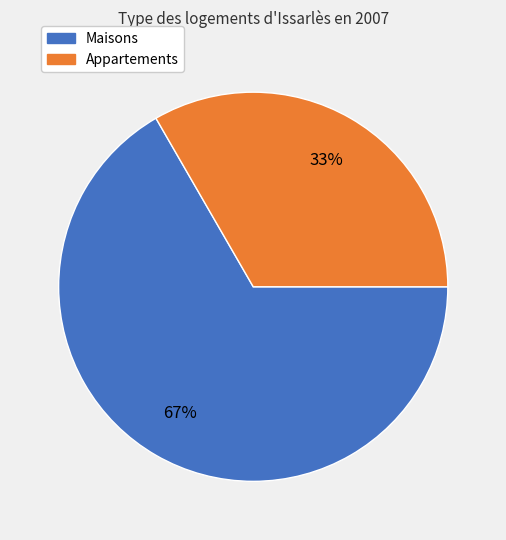

What is the ratio of the value at Maisons to the value at Appartements?

2.0